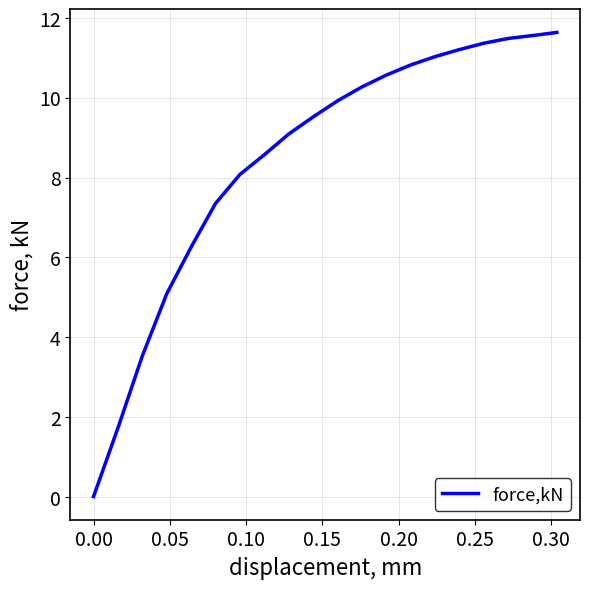

What is the maximum value shown in the chart?

11.6